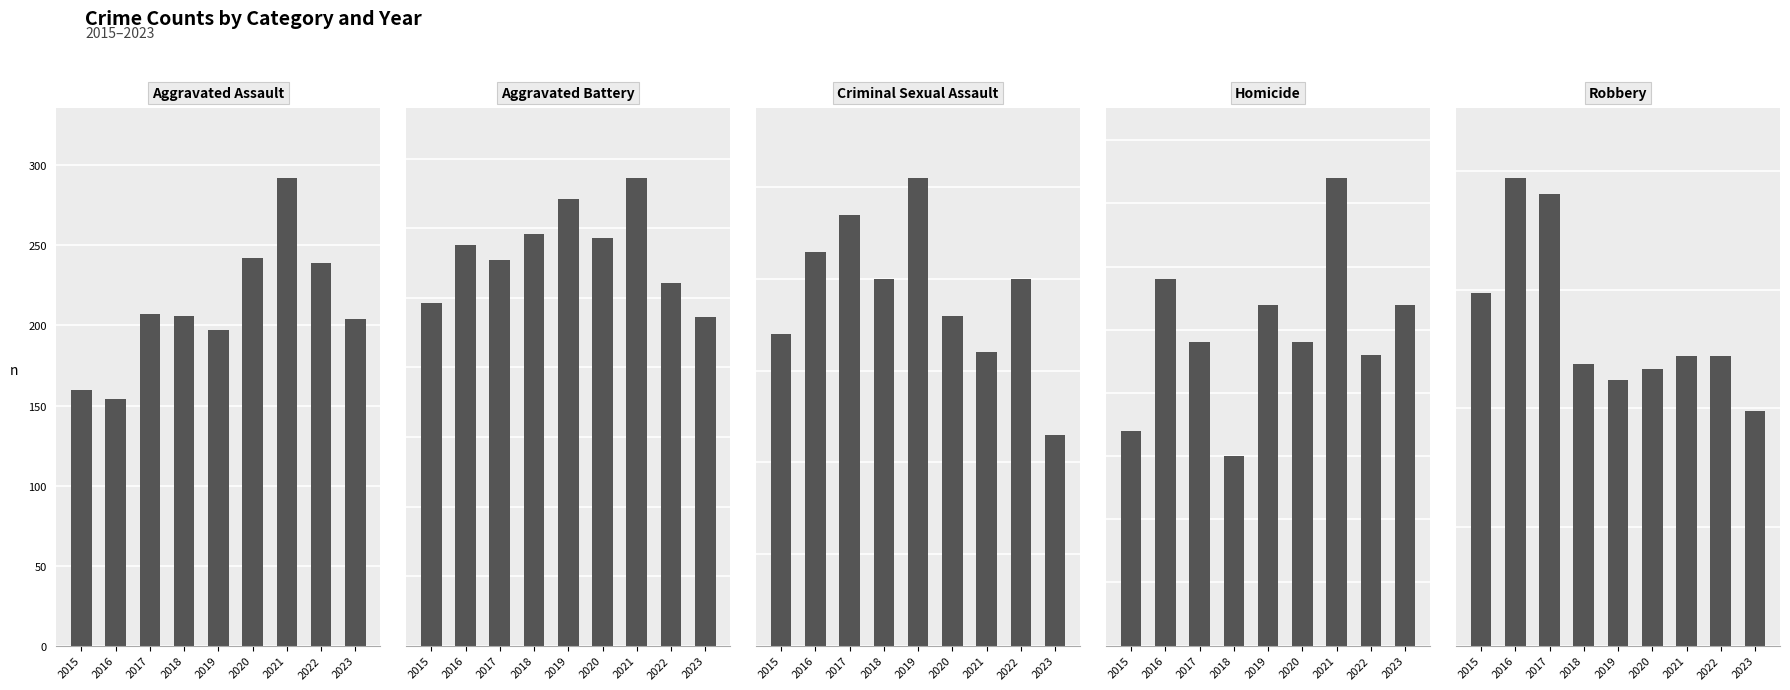

Which series has the largest range (max minus min)?

Robbery